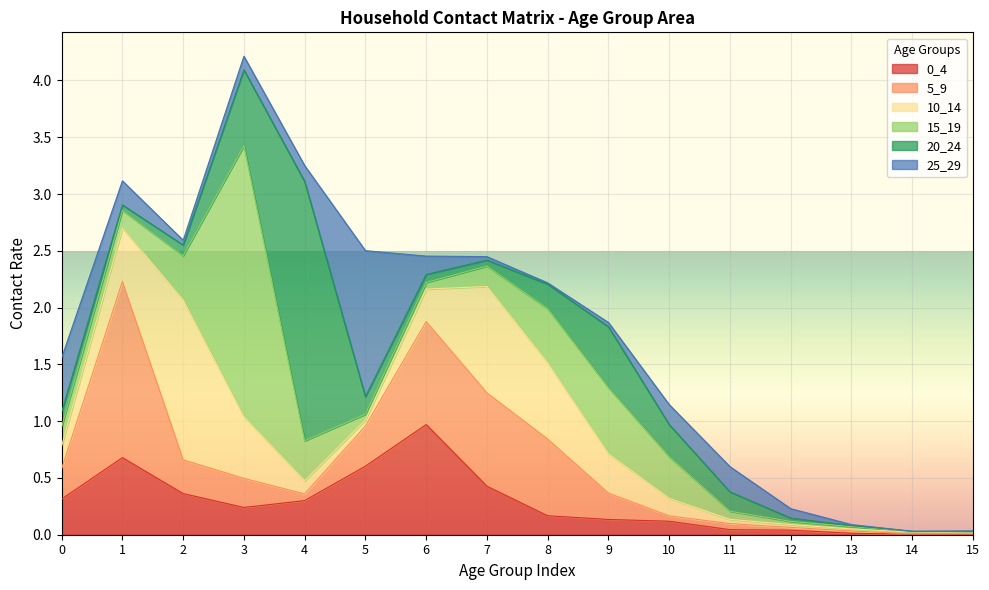

Rank the series by their maximum value, from lowest to highest.

0_4, 25_29, 10_14, 5_9, 20_24, 15_19